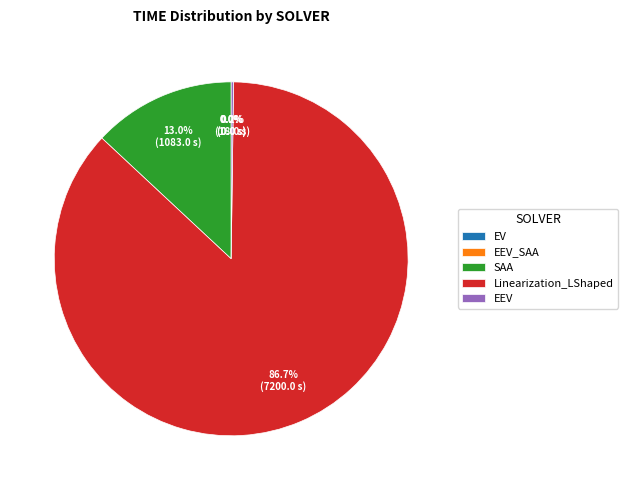

Is Linearization_LShaped the majority of the pie?

Yes